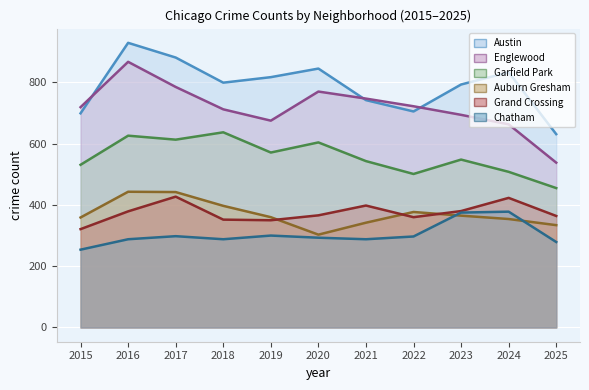

At which label does Garfield Park reach its minimum?

2025